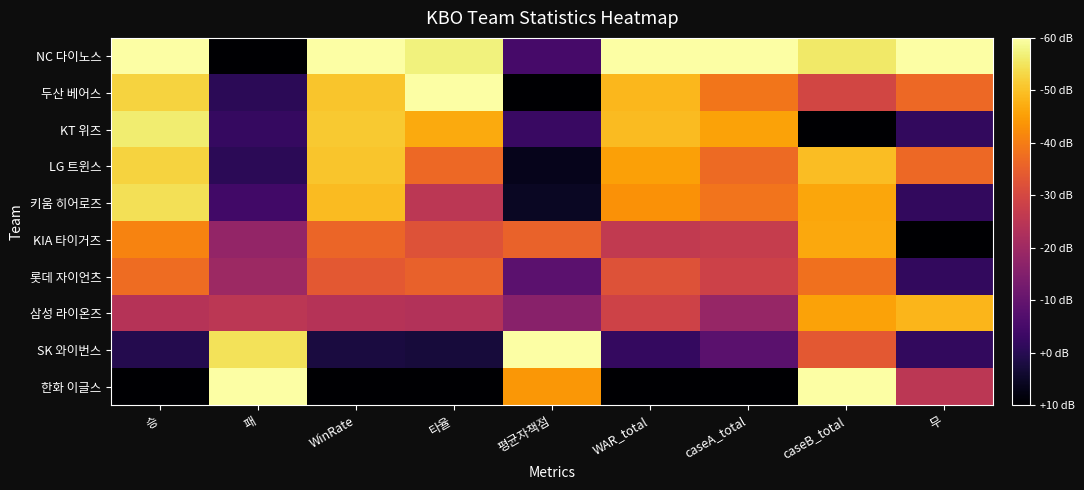

What is the total value across all series at 무?

4.3